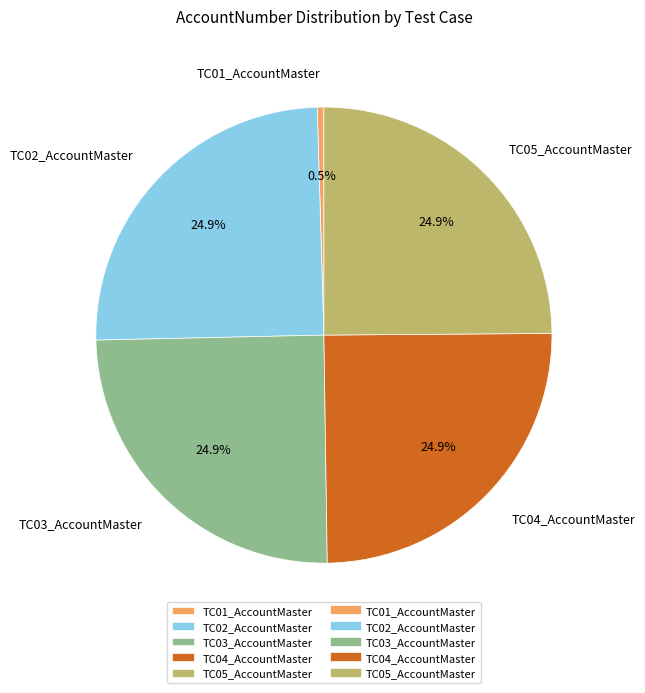

What percentage do TC05_AccountMaster and TC01_AccountMaster together represent?

25.4%